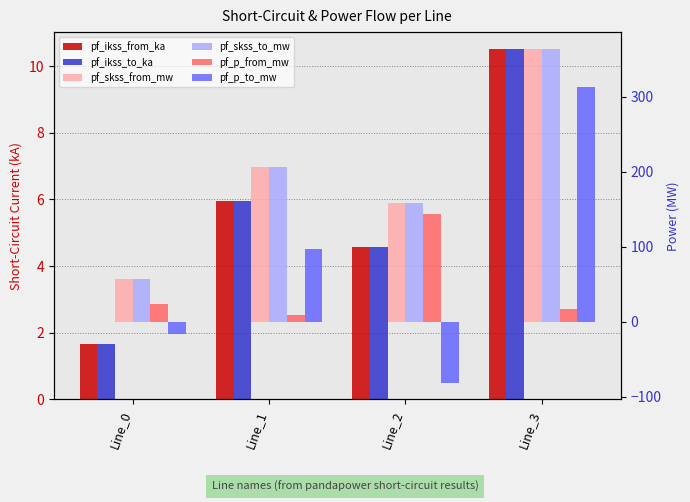

What is the difference between the highest and lowest values at Line_1?

200.5